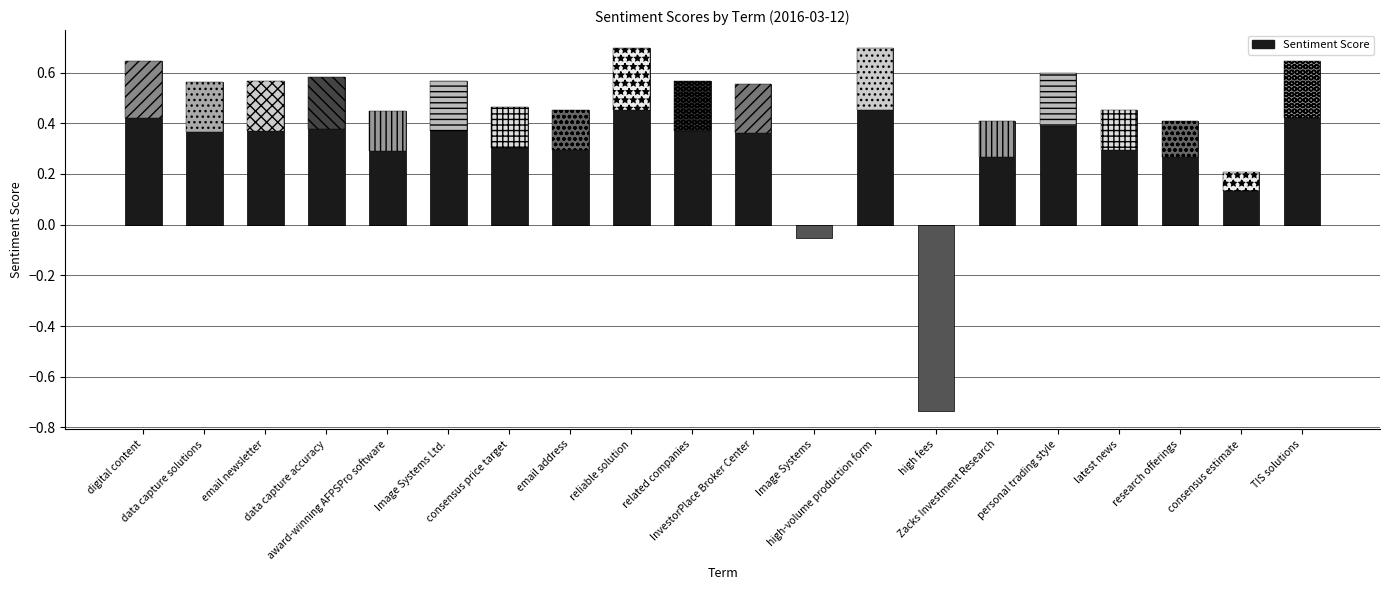

What is the label of the 9th bar from the left?

reliable solution